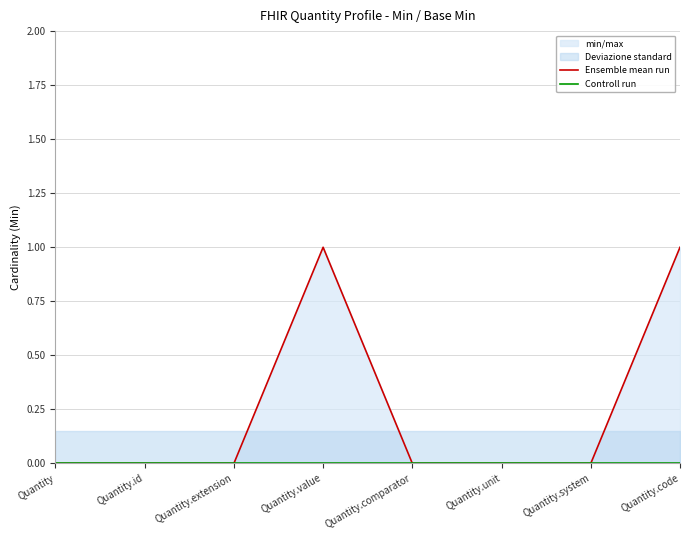

How many categories are shown in the chart?

8